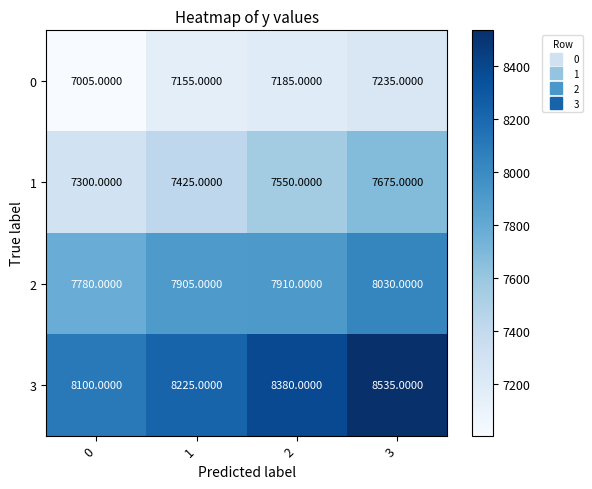

What is the difference between the maximum and minimum values in the 0 series?

230